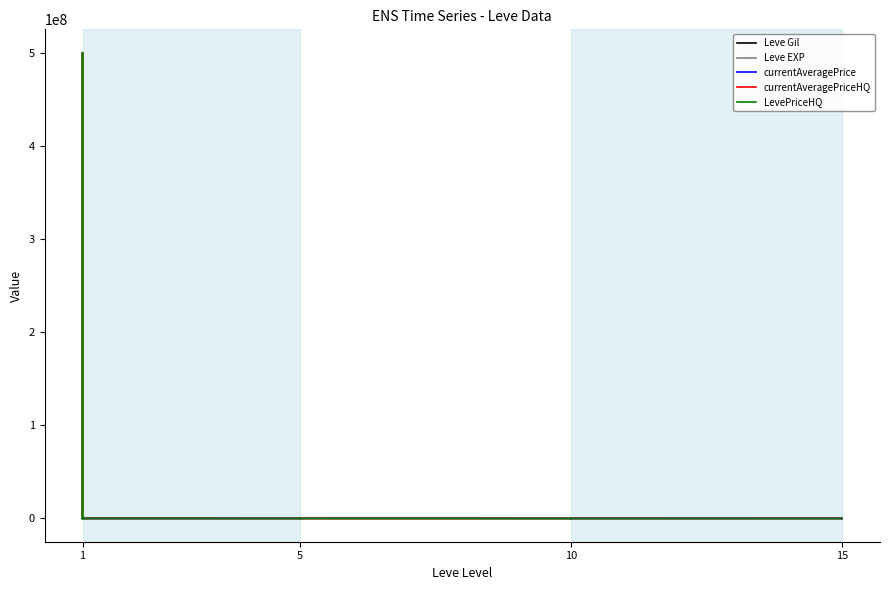

What is the value of the LevePriceHQ point at the 12th from the left?

400